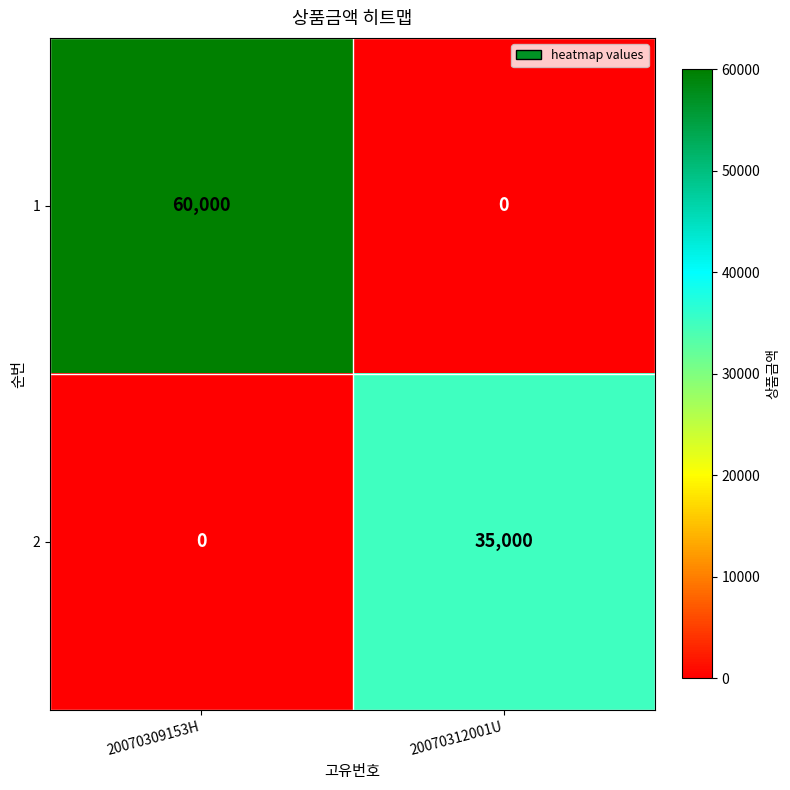

Which category has the lowest value in the 2 series?

20070309153H